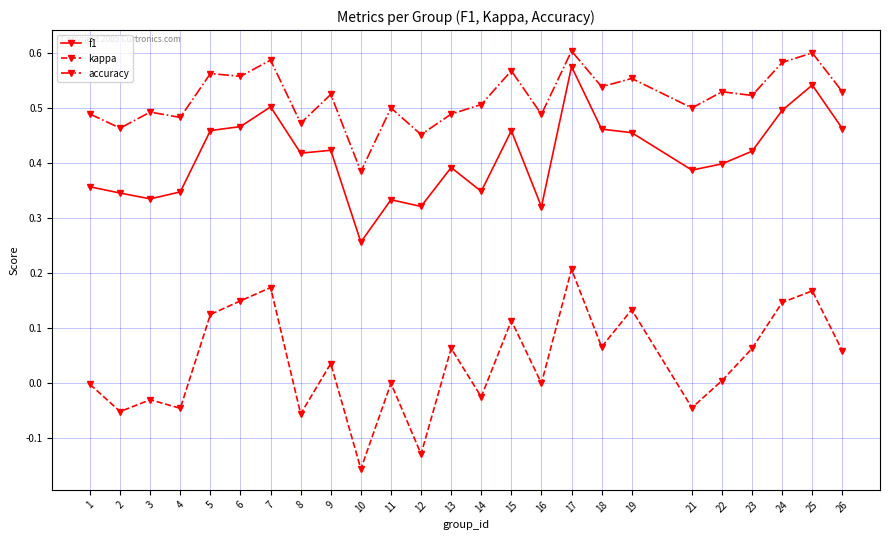

True or false: kappa has more than 2 interior local peaks.

True